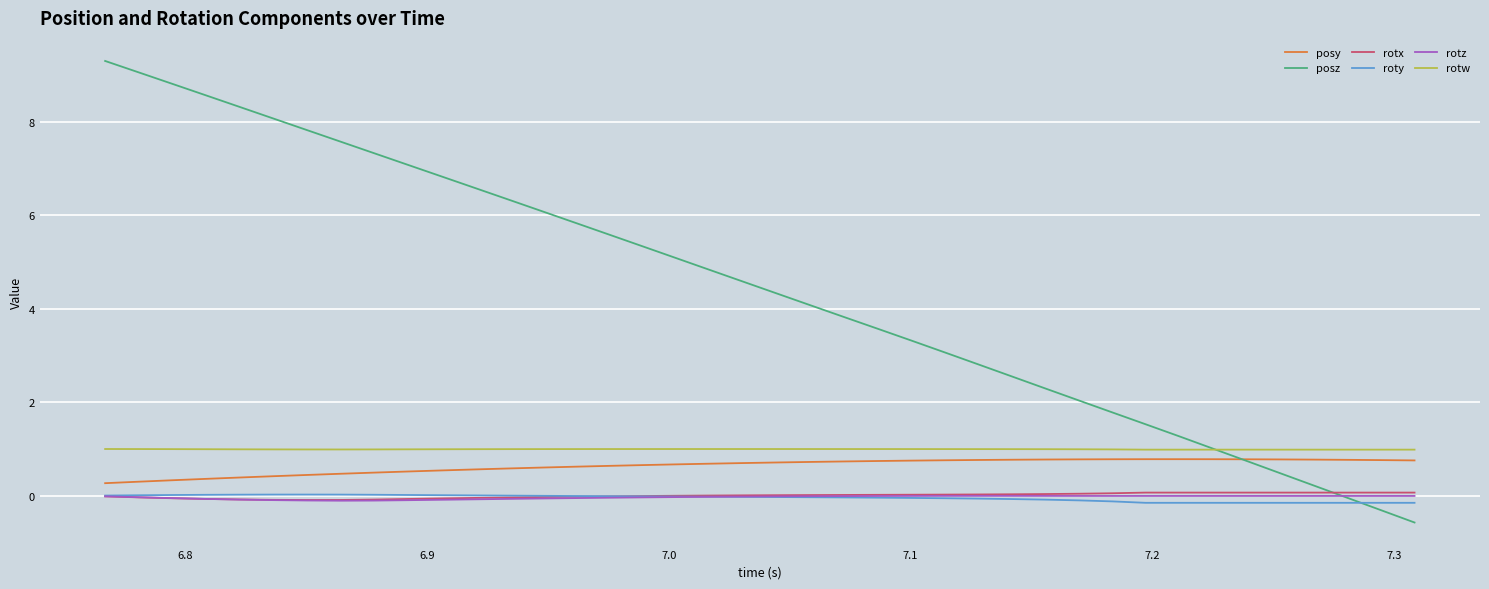

What is the smallest value displayed?

-0.6